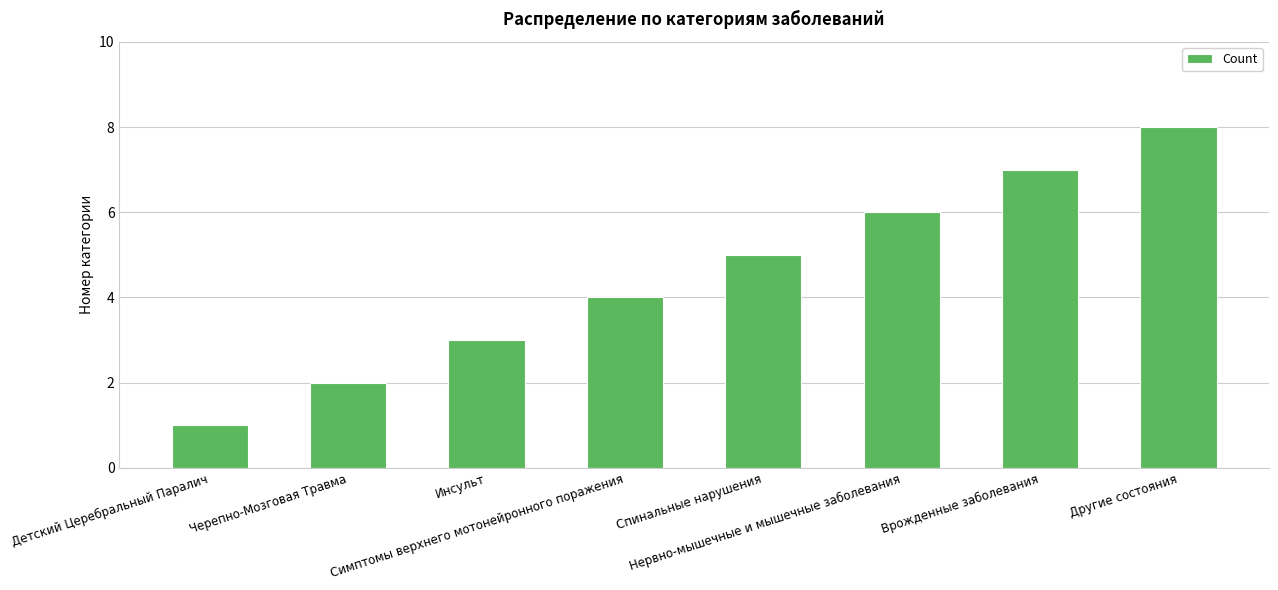

What is the maximum value shown in the chart?

8